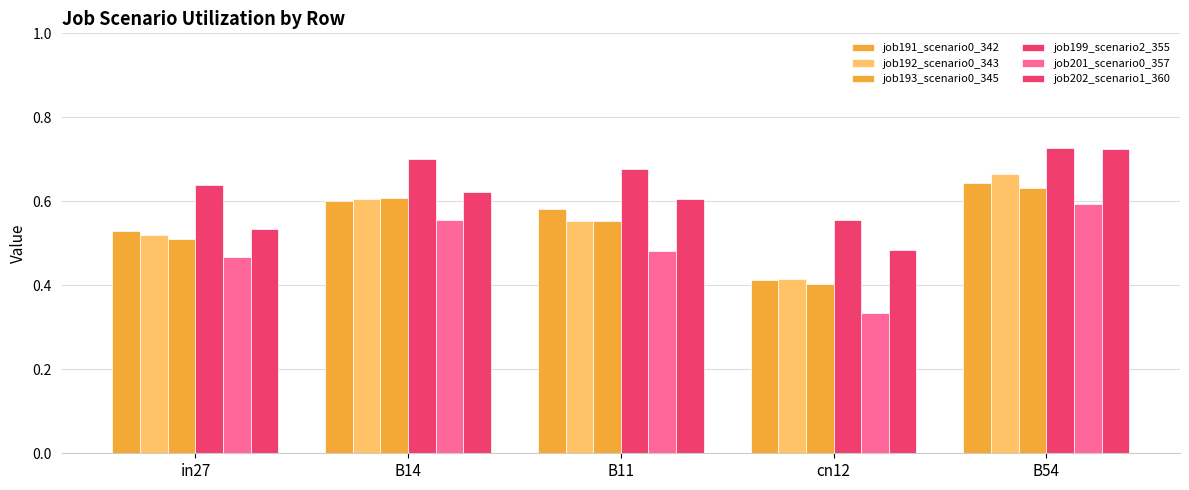

Count the number of categories in the chart.

5